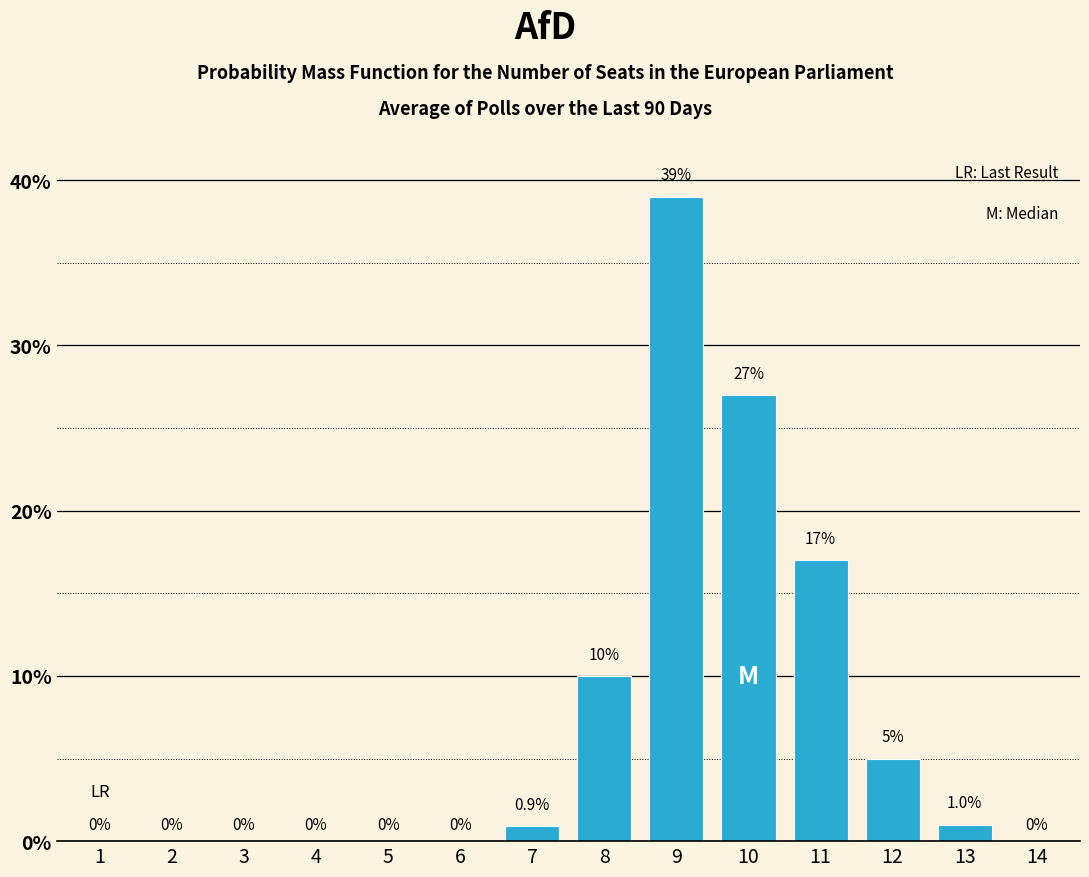

Reading right to left, extract all data points from this chart.

14=0.0	13=1.0	12=5.0	11=17.0	10=27.0	9=39.0	8=10.0	7=0.9	6=0.0	5=0.0	4=0.0	3=0.0	2=0.0	1=0.0